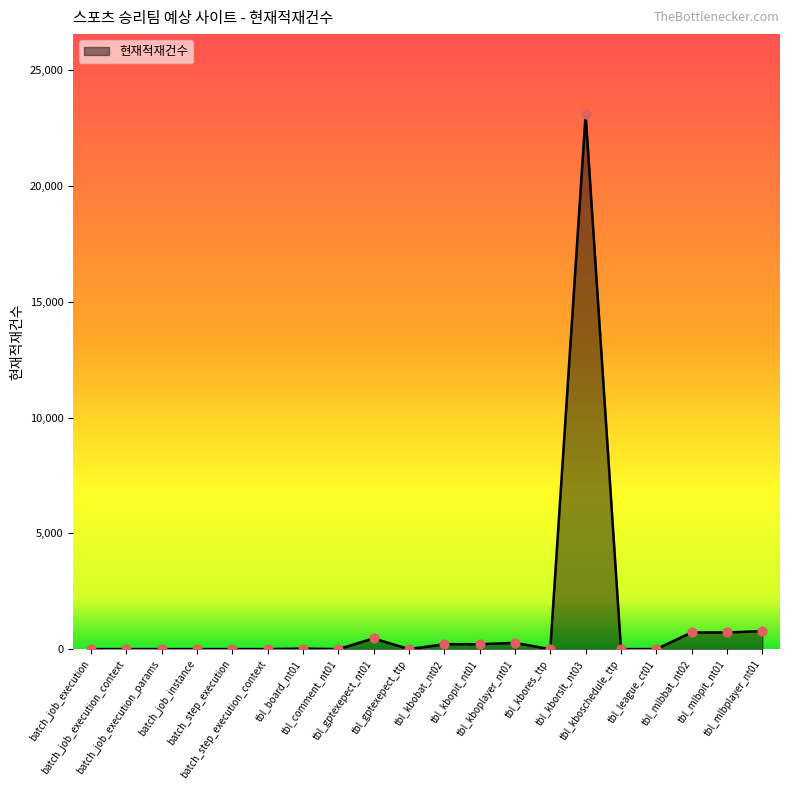

Approximately how many times larger is the value at tbl_kborslt_nt03 compared to tbl_mlbbat_nt02?

32.1